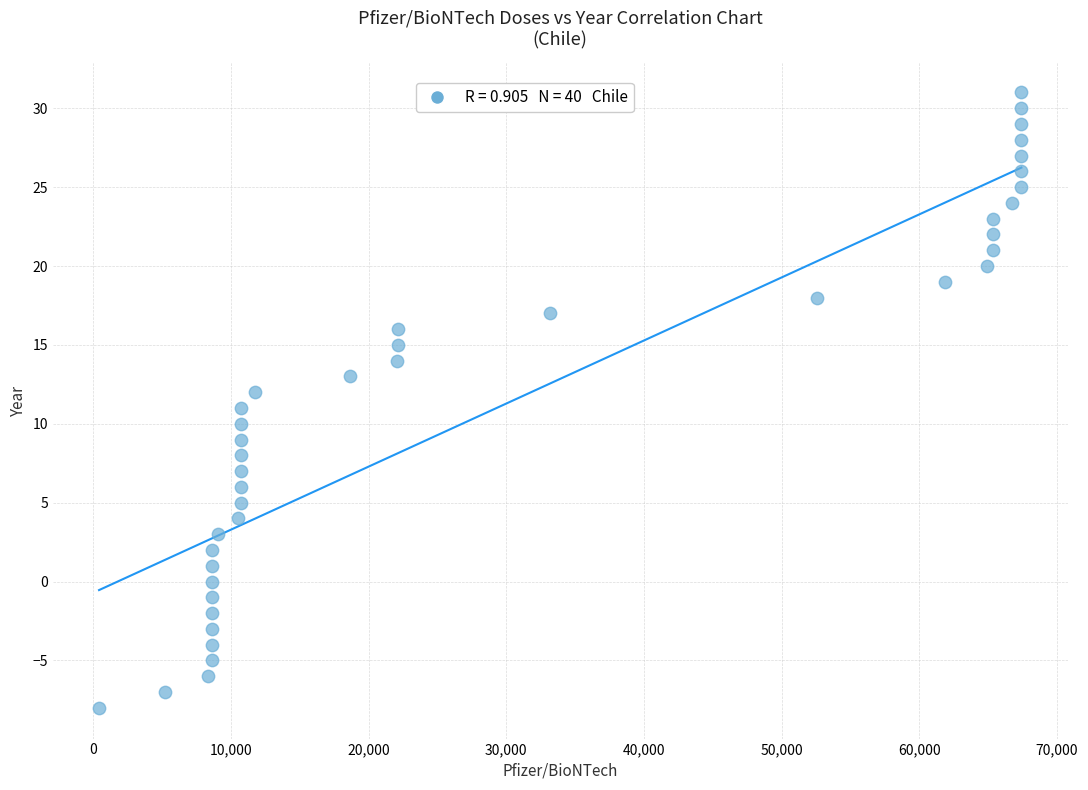

What is the range of X values (max minus min)?

66989